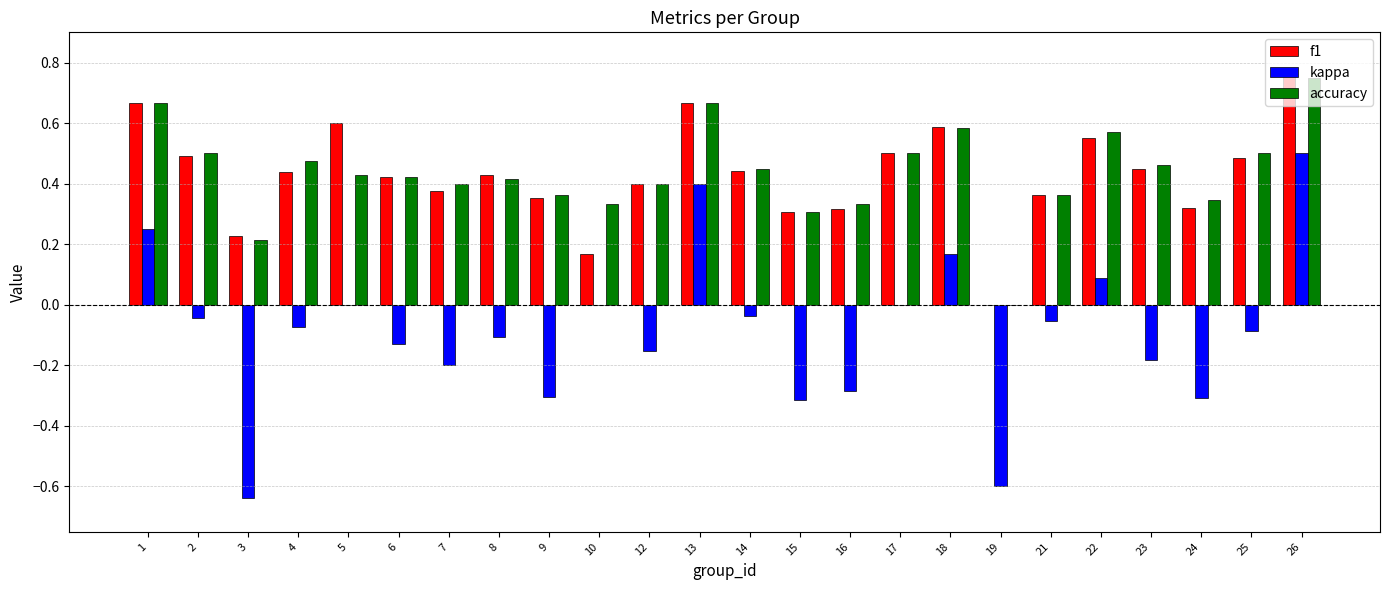

Which series changed the most between 2 and 26?

kappa